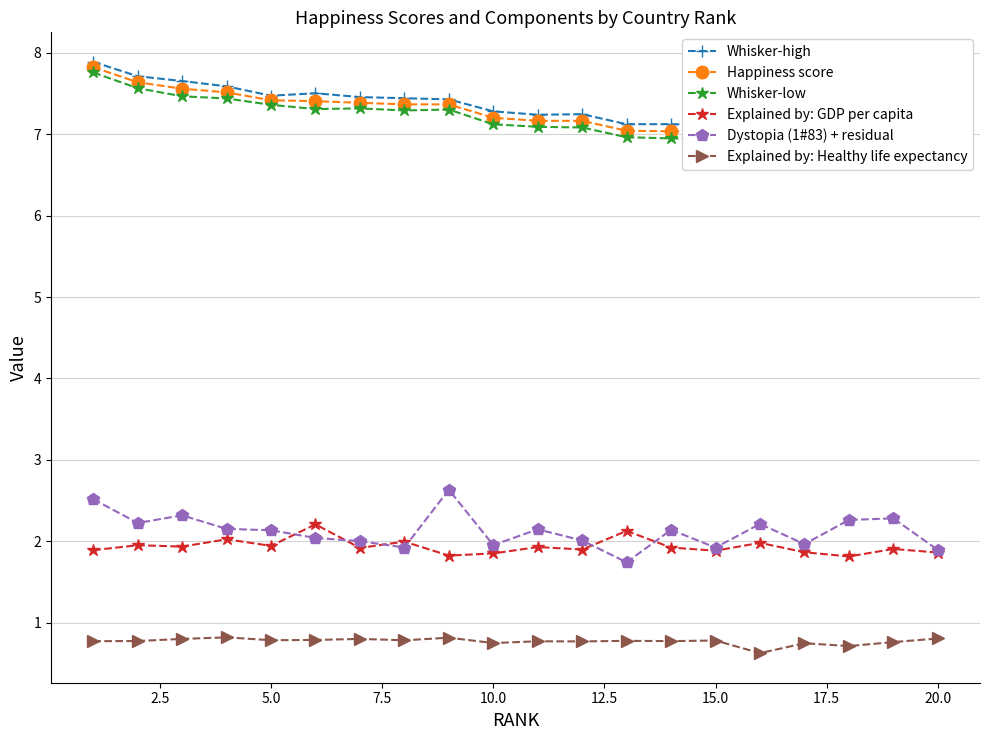

What is the difference between the maximum and minimum values in the Whisker-high series?

1.1